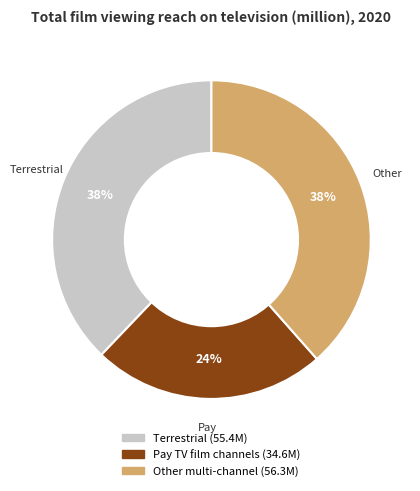

What percentage is the Terrestrial slice, to the nearest percent?

38%